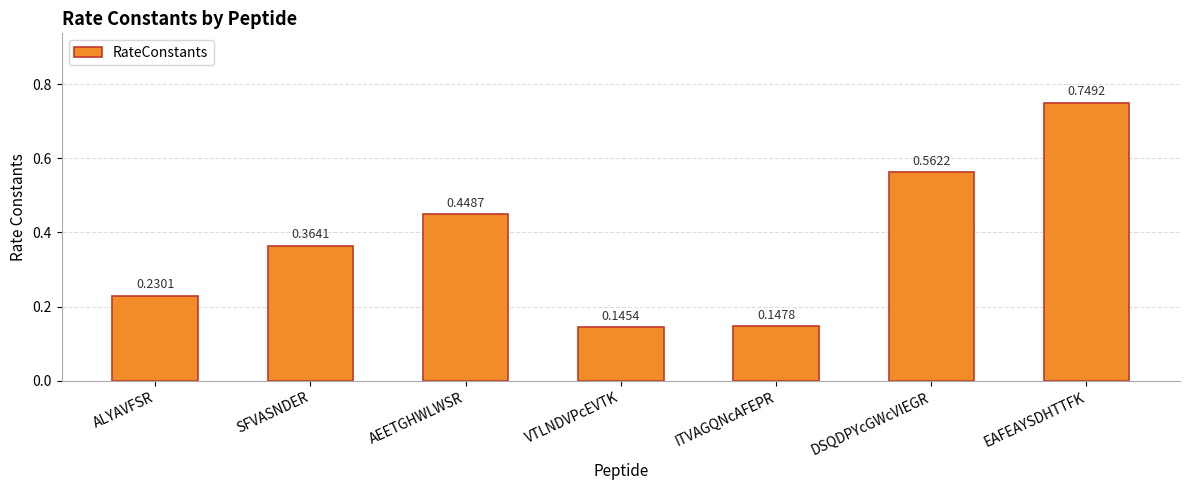

Where is the data nearest to the value 0?

VTLNDVPcEVTK